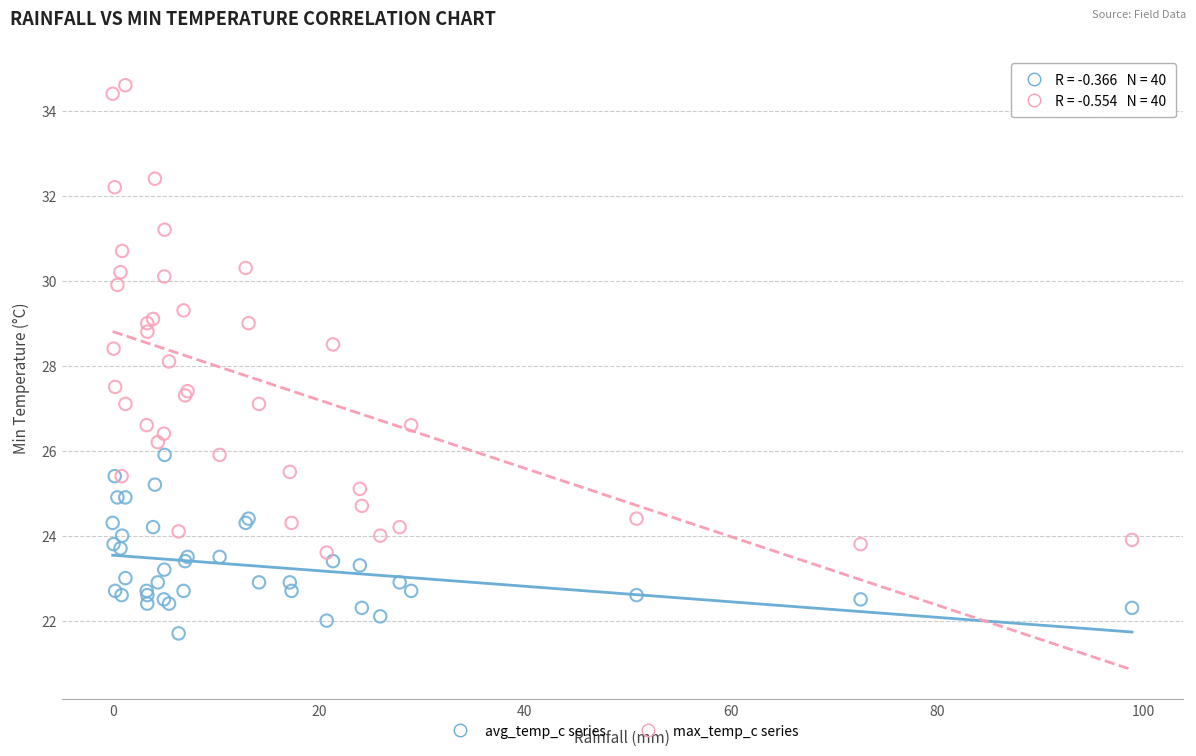

Which series contains the highest Y value?

max_temp_c series